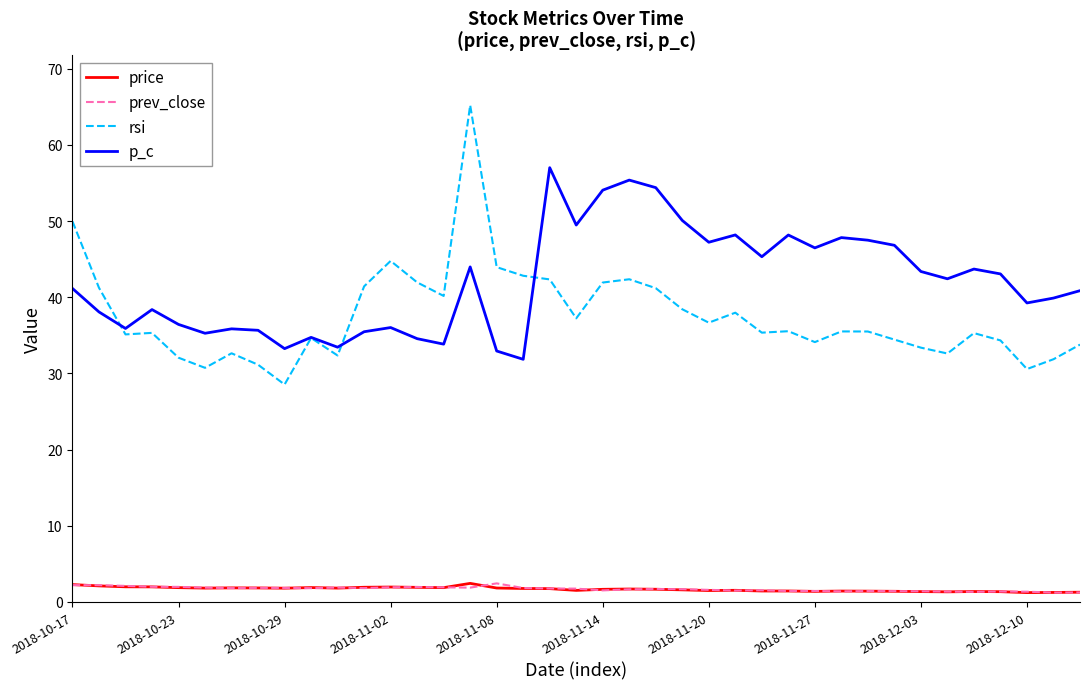

Which series has the widest spread of values?

rsi